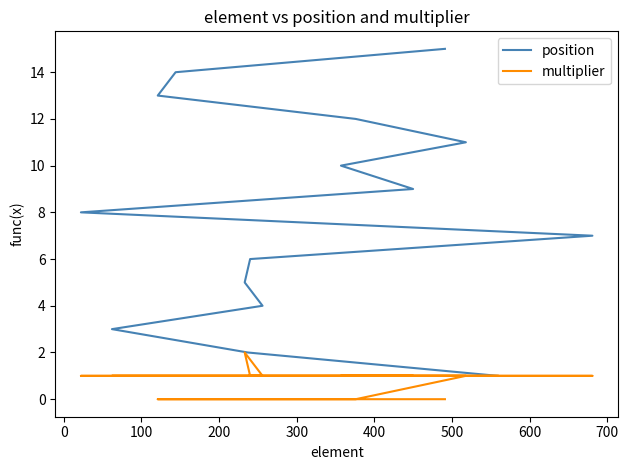

How many data points in position are less than 8?

7